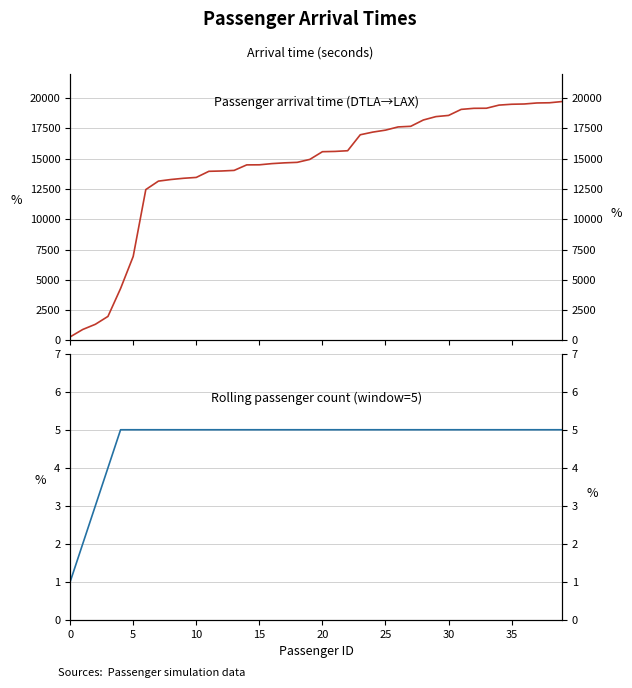

Which has a higher value, 20 or 20?

20